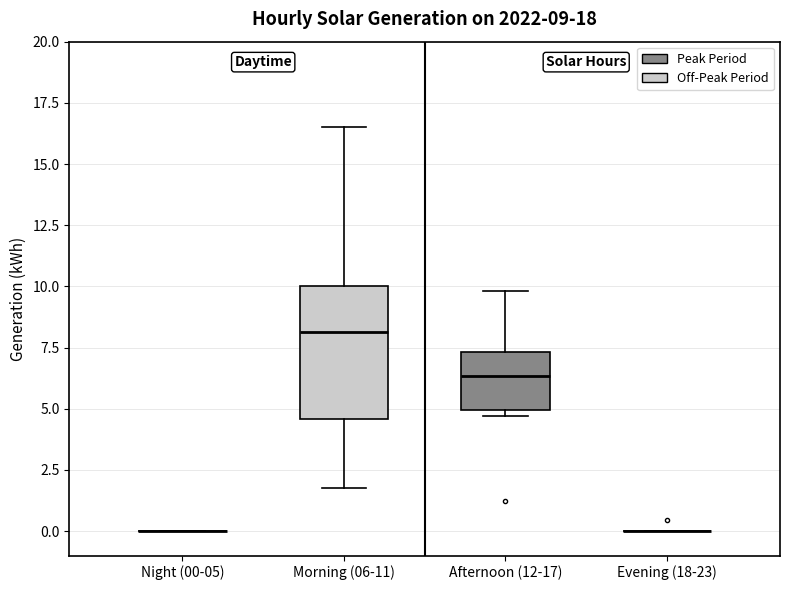

Comparing the boxes themselves (not the whiskers), which one is the tallest?

Morning (06-11)